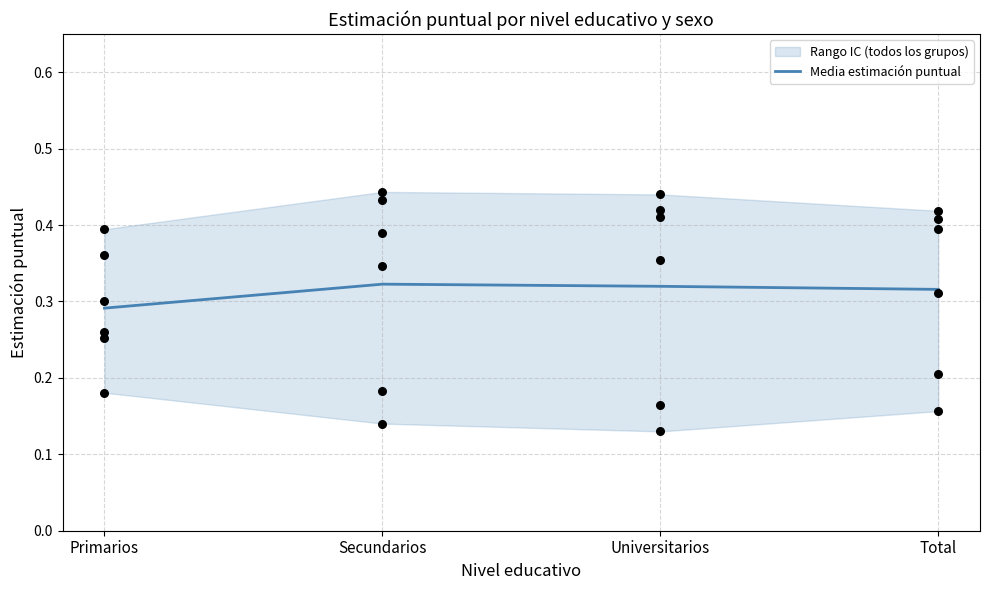

Between Secundarios and Total, which is larger?

Secundarios